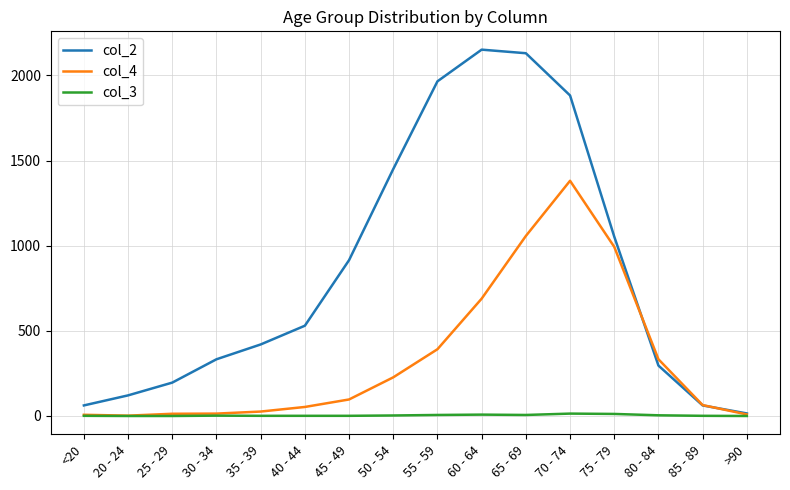

What is the difference between the maximum and second lowest values in the col_2 series?

2089